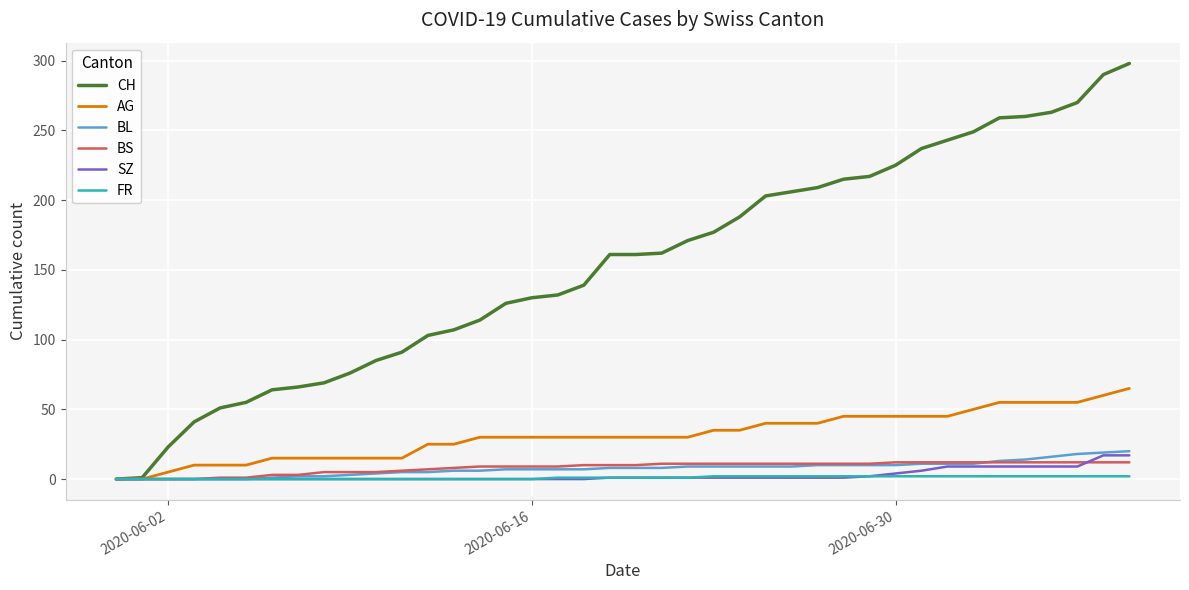

Which series has the largest total across all categories?

CH